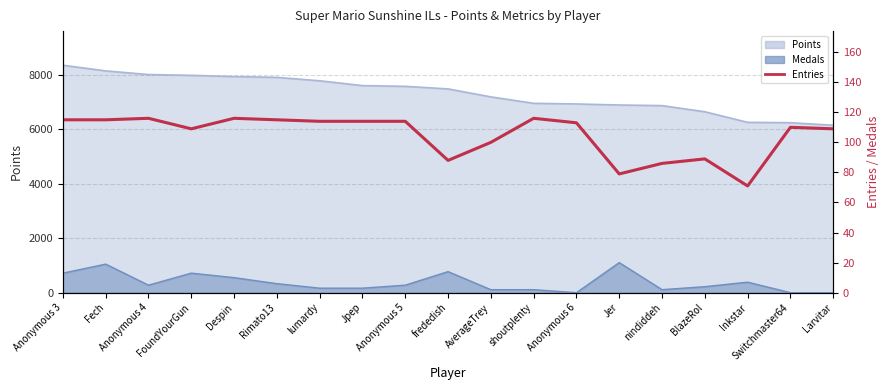

True or false: there are more than 2 points higher than both neighbors.

True